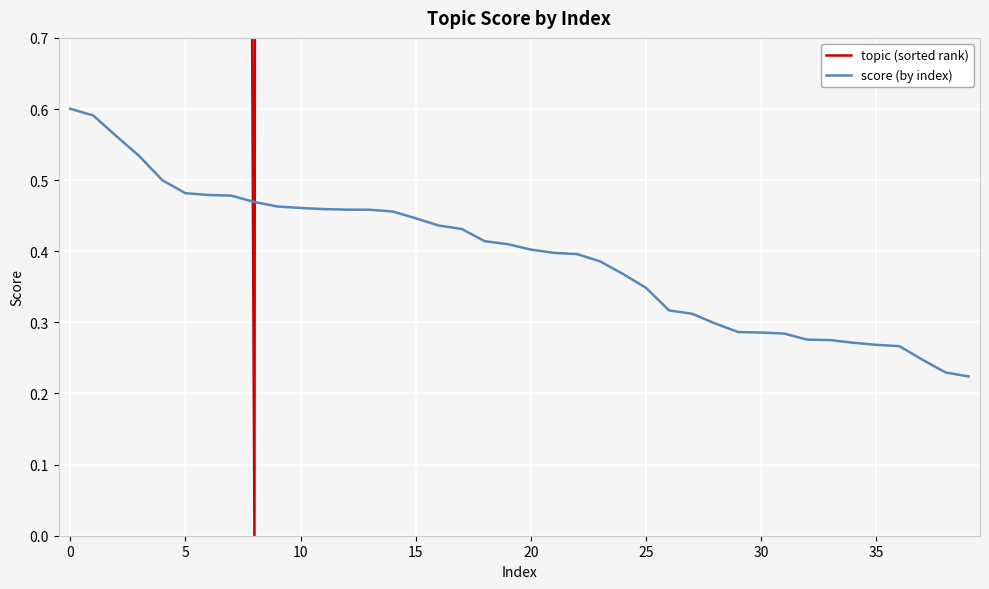

What is the total value across all series at 17?

35.4